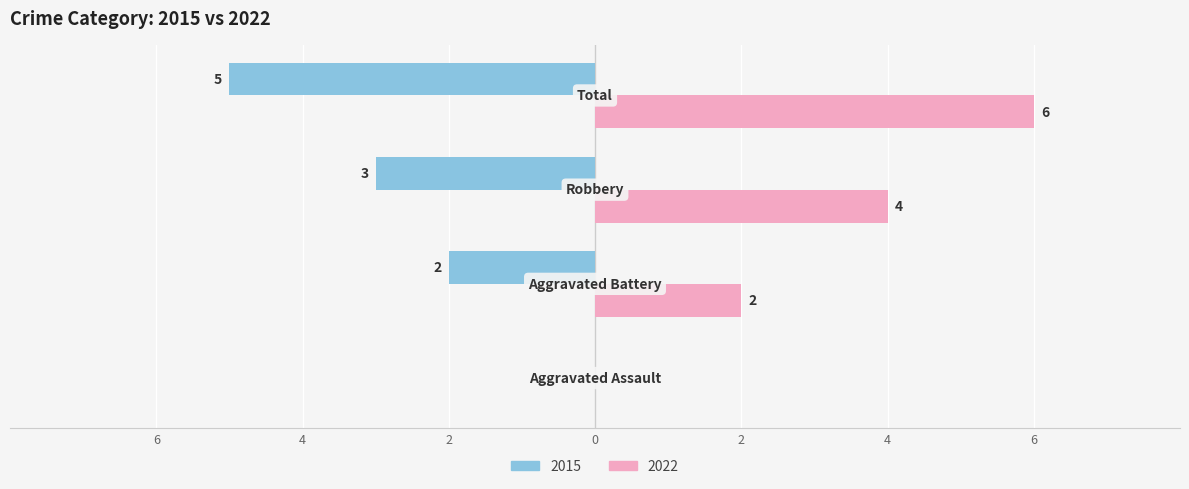

Reading left to right, what are all the values shown in this chart?

Left (2015): Aggravated Assault=0	Aggravated Battery=-2	Robbery=-3	Total=-5
Right (2022): Aggravated Assault=0	Aggravated Battery=2	Robbery=4	Total=6